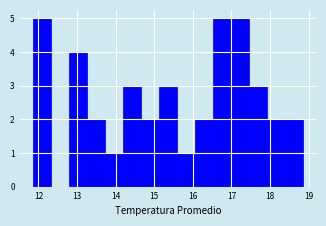

Reading left to right, transcribe this chart: for each bar, give the range it covers on the x-axis and its height. Neither the bar edges nor the heights are printed on the chart, so give them approximately, as read against the axes.

11.9 to 12.3: 5
12.3 to 12.8: 0
12.8 to 13.3: 4
13.3 to 13.7: 2
13.7 to 14.2: 1
14.2 to 14.7: 3
14.7 to 15.1: 2
15.1 to 15.6: 3
15.6 to 16.1: 1
16.1 to 16.5: 2
16.5 to 17.0: 5
17.0 to 17.4: 5
17.4 to 17.9: 3
17.9 to 18.4: 2
18.4 to 18.8: 2